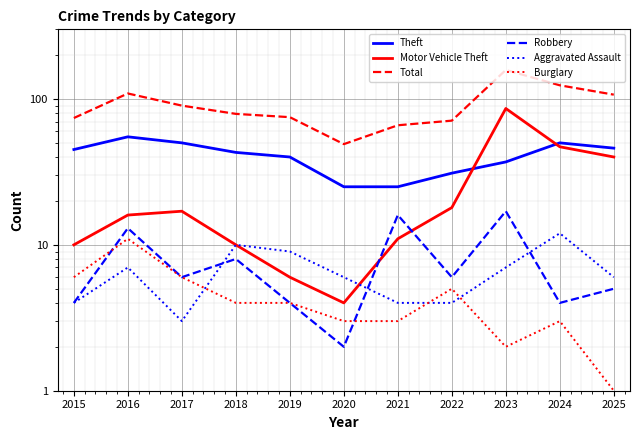

Rank the series by their maximum value, from lowest to highest.

Burglary, Aggravated Assault, Robbery, Theft, Motor Vehicle Theft, Total